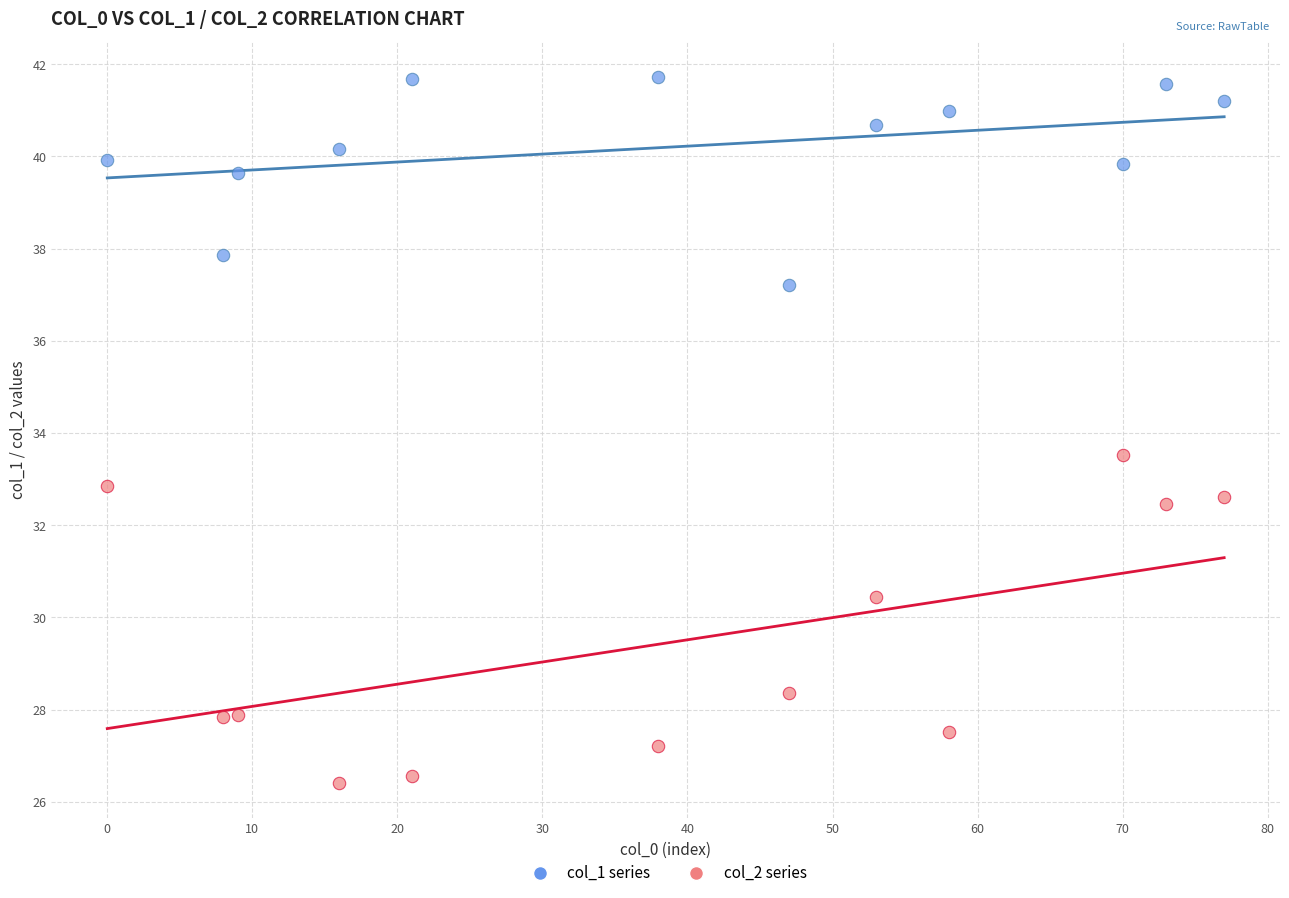

Which series has the widest spread of Y values?

col_2 series